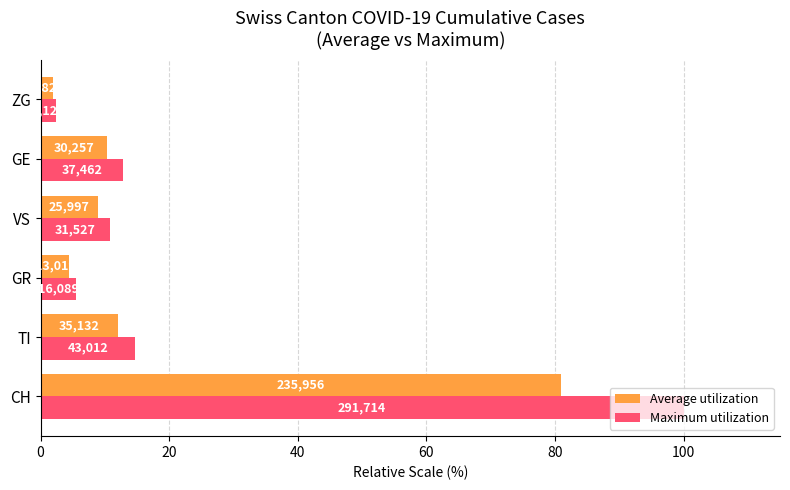

What are all the series names shown in the legend?

Average utilization, Maximum utilization